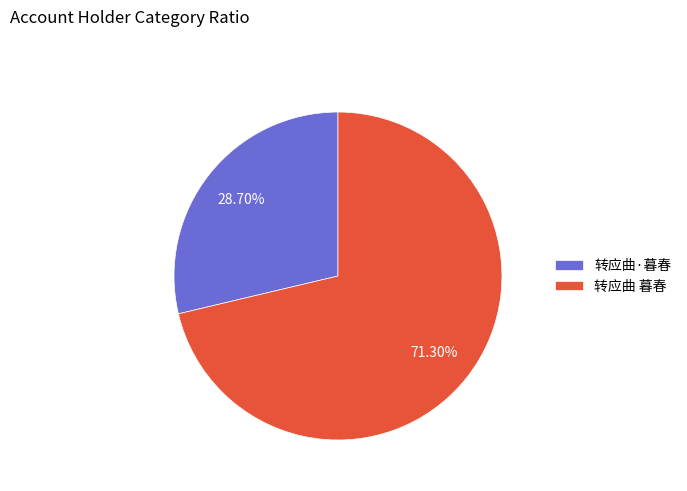

Rank the categories by value from lowest to highest.

转应曲·暮春, 转应曲 暮春